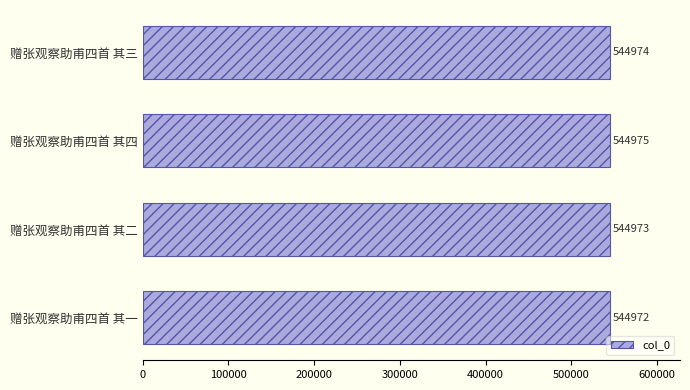

The value at 赠张观察助甫四首 其四 is 544975. True or false?

True